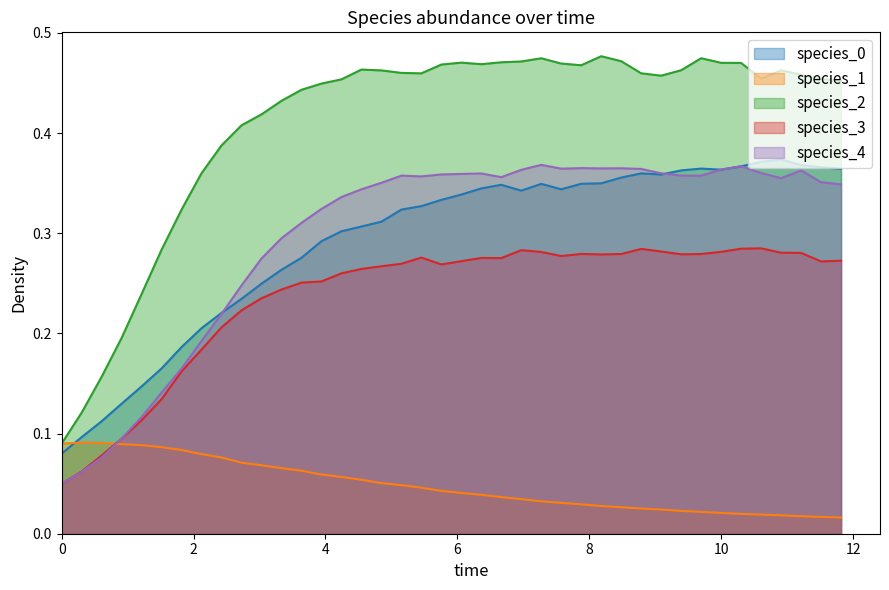

True or false: species_3 and species_2 cross at least once.

False